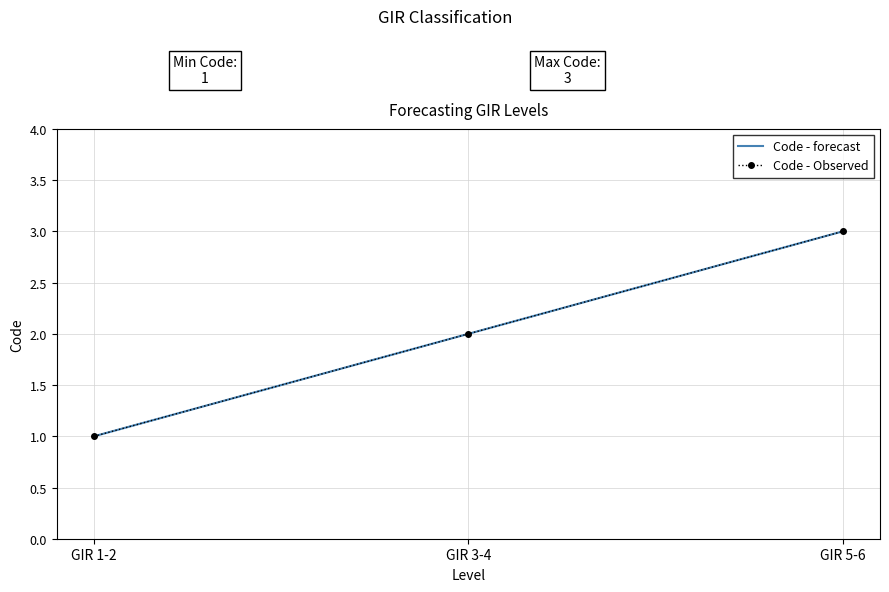

How many lines are shown in the chart?

2